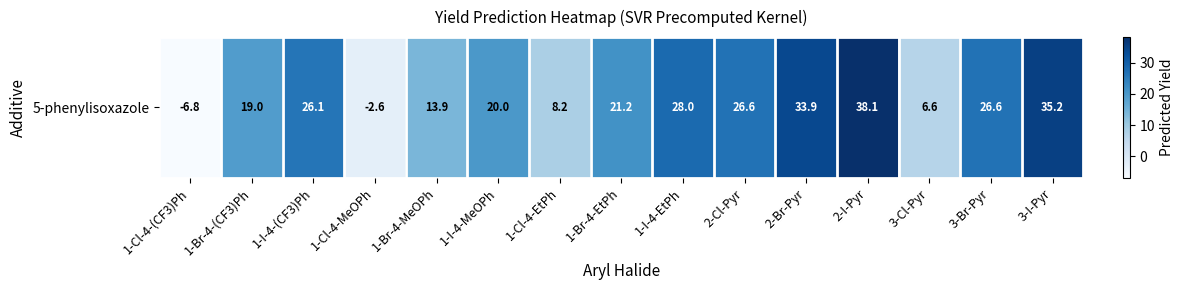

Reading left to right, what are all the values shown in this chart?

-6.8	19.0	26.1	-2.6	13.9	20.0	8.2	21.2	28.0	26.6	33.9	38.1	6.6	26.6	35.2